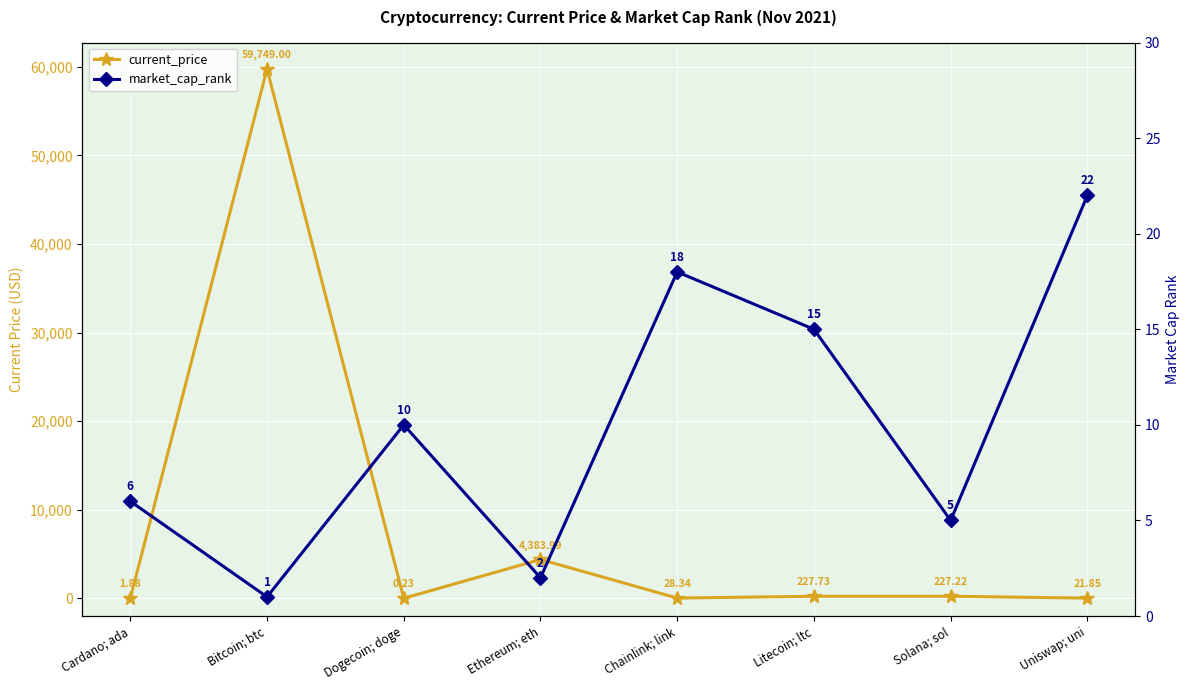

What is the sum of the current_price values at Solana; sol and Uniswap; uni?

249.1